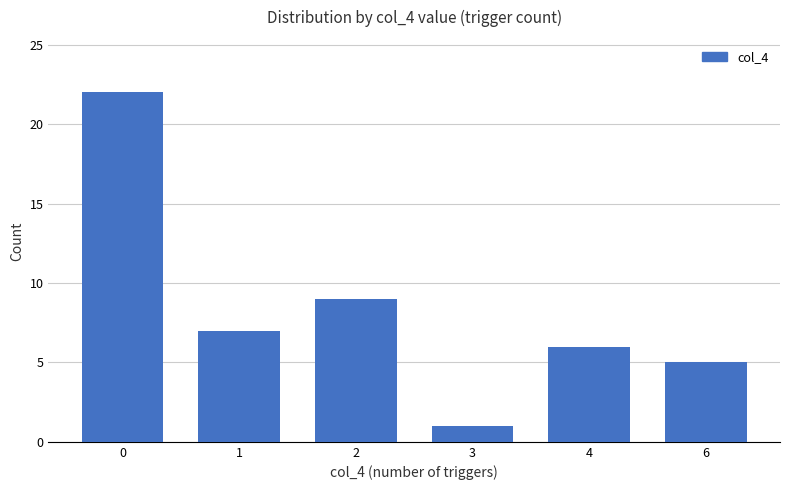

What is the sum of all values?

50